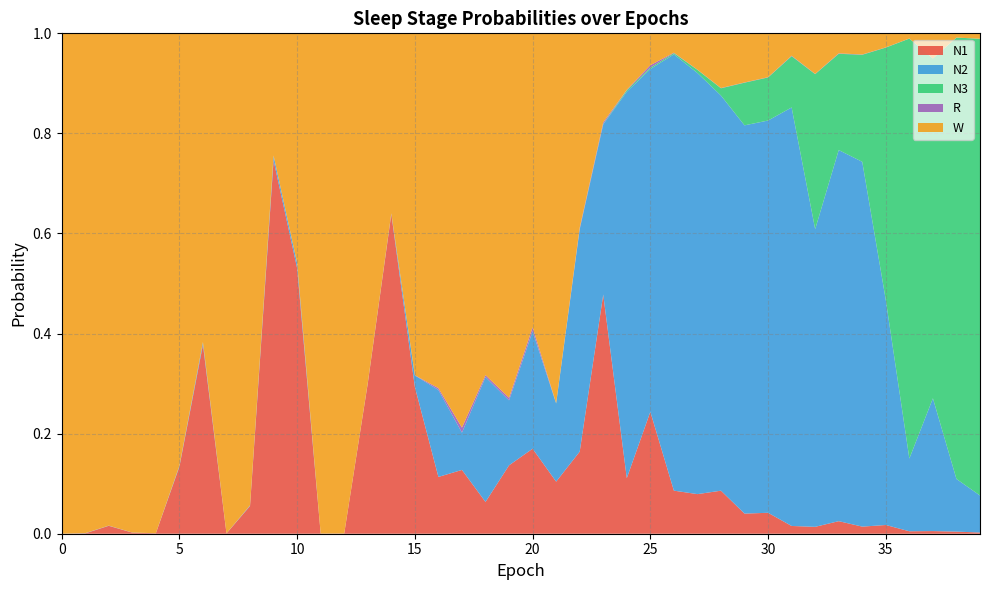

Reading left to right, transcribe all the data shown in this chart.

N1: 0.0	0.0	0.0	0.0	0.0	0.1	0.4	0.0	0.1	0.7	0.5	0.0	0.0	0.3	0.6	0.3	0.1	0.1	0.1	0.1	0.2	0.1	0.2	0.5	0.1	0.2	0.1	0.1	0.1	0.0	0.0	0.0	0.0	0.0	0.0	0.0	0.0	0.0	0.0	0.0
N2: 0.0	0.0	0.0	0.0	0.0	0.0	0.0	0.0	0.0	0.0	0.0	0.0	0.0	0.0	0.0	0.0	0.2	0.1	0.2	0.1	0.2	0.2	0.4	0.3	0.8	0.7	0.9	0.8	0.8	0.8	0.8	0.8	0.6	0.7	0.7	0.4	0.1	0.3	0.1	0.1
N3: 0.0	0.0	0.0	0.0	0.0	0.0	0.0	0.0	0.0	0.0	0.0	0.0	0.0	0.0	0.0	0.0	0.0	0.0	0.0	0.0	0.0	0.0	0.0	0.0	0.0	0.0	0.0	0.0	0.0	0.1	0.1	0.1	0.3	0.2	0.2	0.5	0.8	0.7	0.9	0.9
R: 0.0	0.0	0.0	0.0	0.0	0.0	0.0	0.0	0.0	0.0	0.0	0.0	0.0	0.0	0.0	0.0	0.0	0.0	0.0	0.0	0.0	0.0	0.0	0.0	0.0	0.0	0.0	0.0	0.0	0.0	0.0	0.0	0.0	0.0	0.0	0.0	0.0	0.0	0.0	0.0
W: 1.0	1.0	1.0	1.0	1.0	0.9	0.6	1.0	0.9	0.2	0.5	1.0	1.0	0.7	0.4	0.7	0.7	0.8	0.7	0.7	0.6	0.7	0.4	0.2	0.1	0.1	0.0	0.1	0.1	0.1	0.1	0.0	0.1	0.0	0.0	0.0	0.0	0.1	0.0	0.0